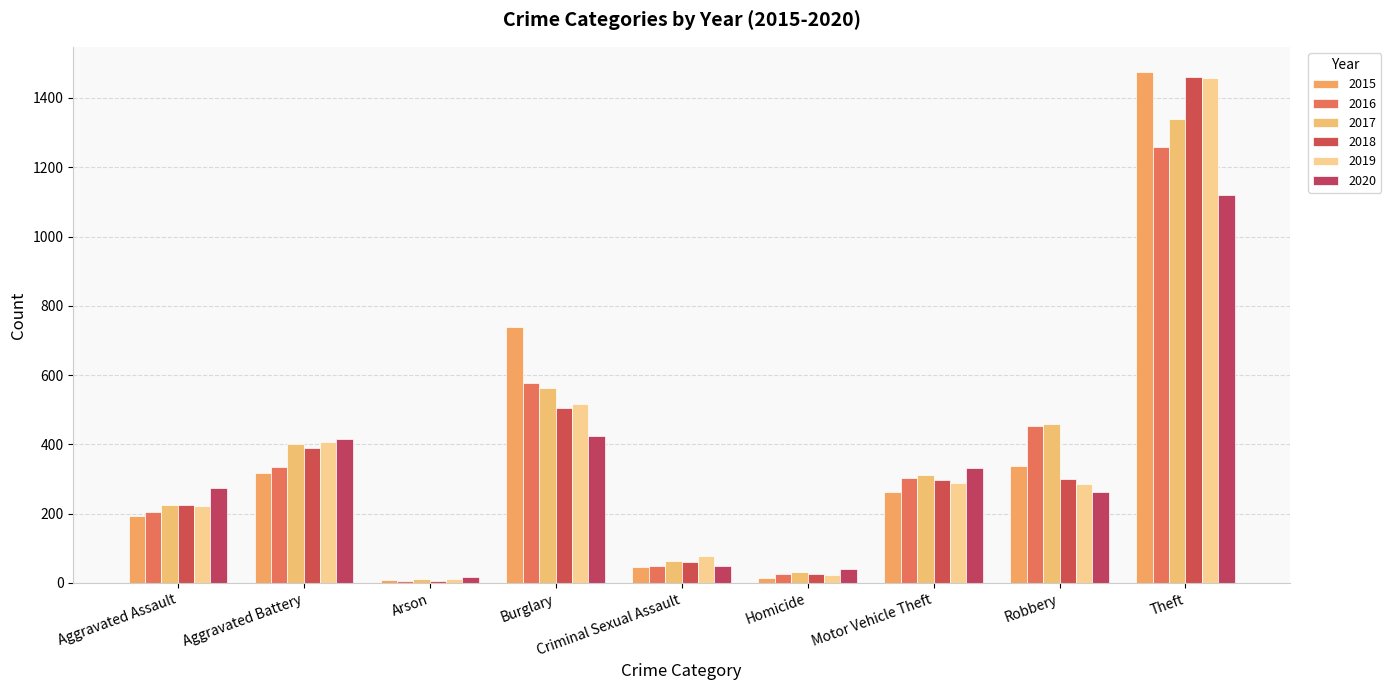

At which label does 2020 first exceed 273?

Aggravated Battery